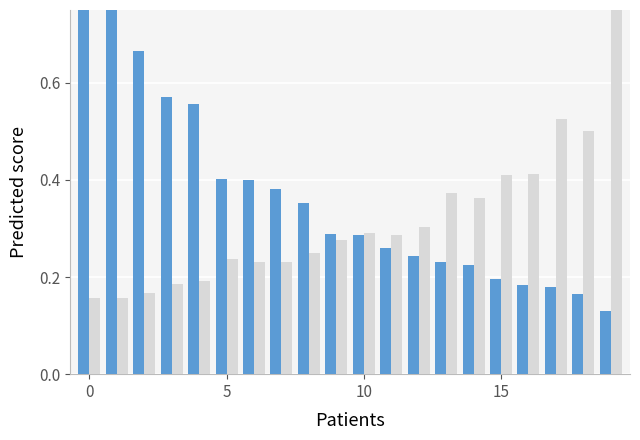

How many bars are there in total?

40